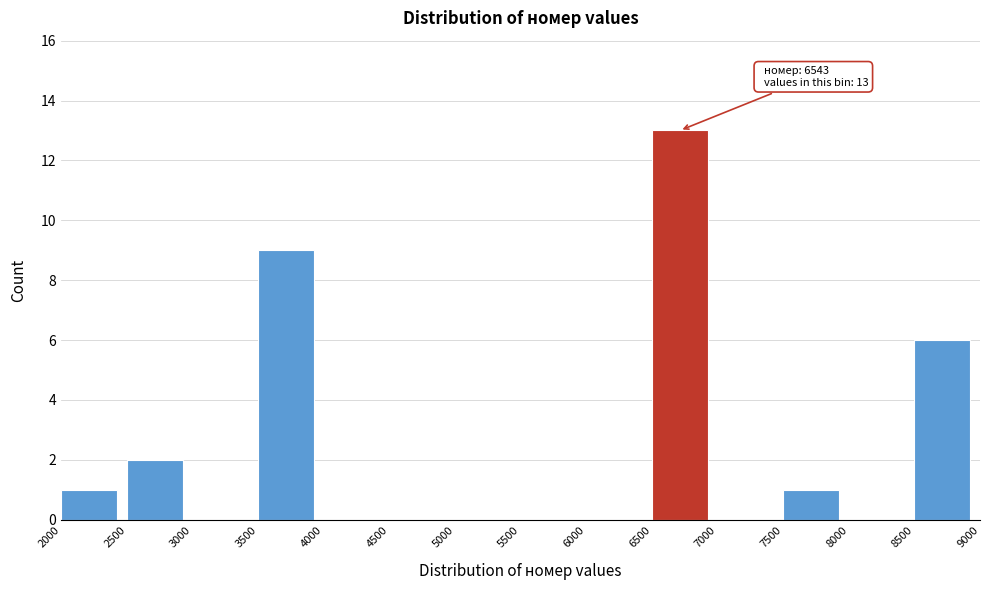

Which range on the x-axis has the tallest bar?

6500 to 7000